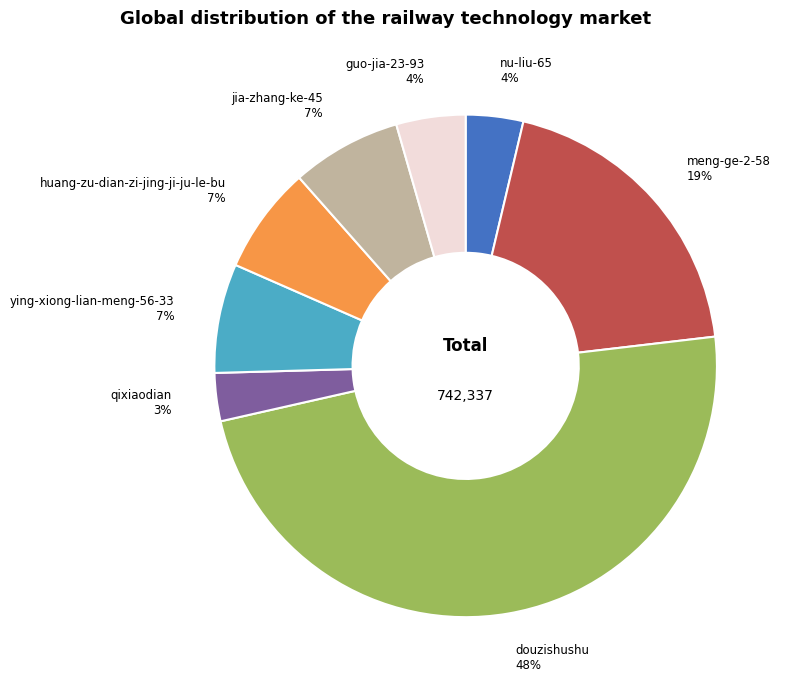

Is there a majority slice in this chart?

No